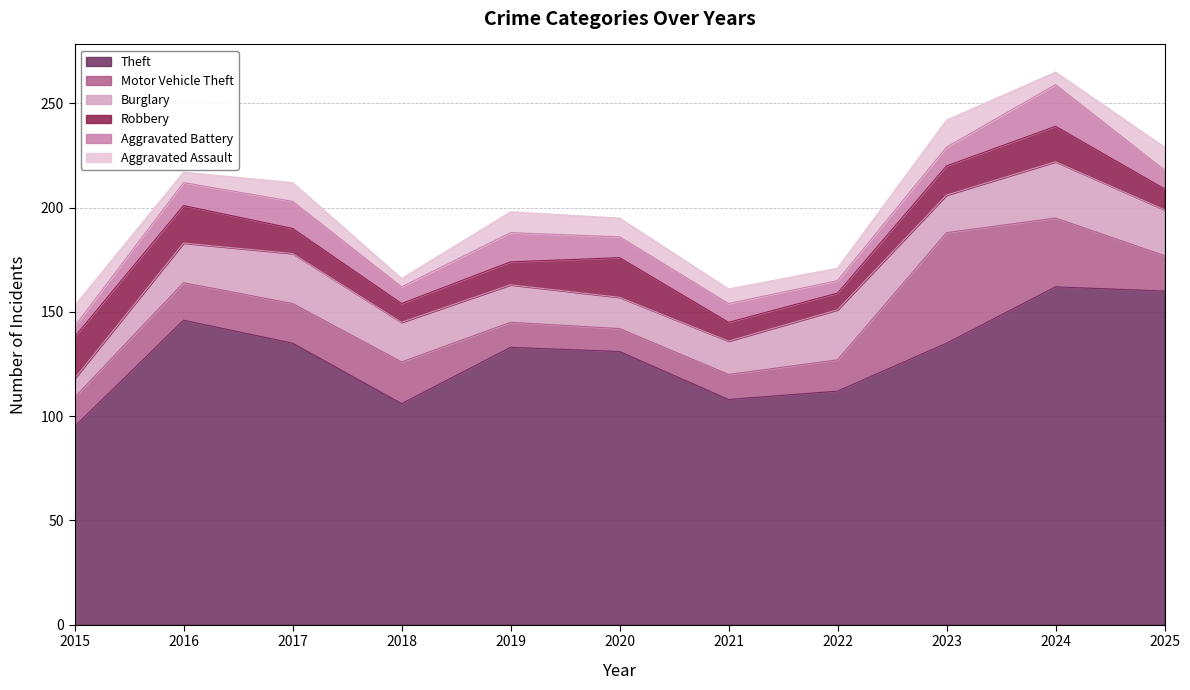

Read the Aggravated Assault value at 2022.

6